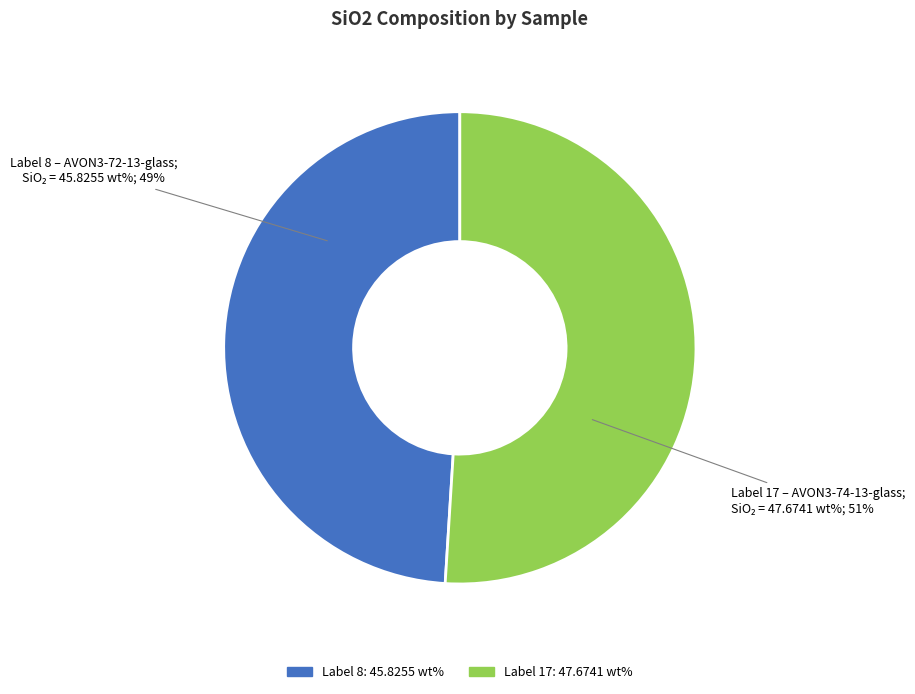

Does any single category account for the majority?

Yes